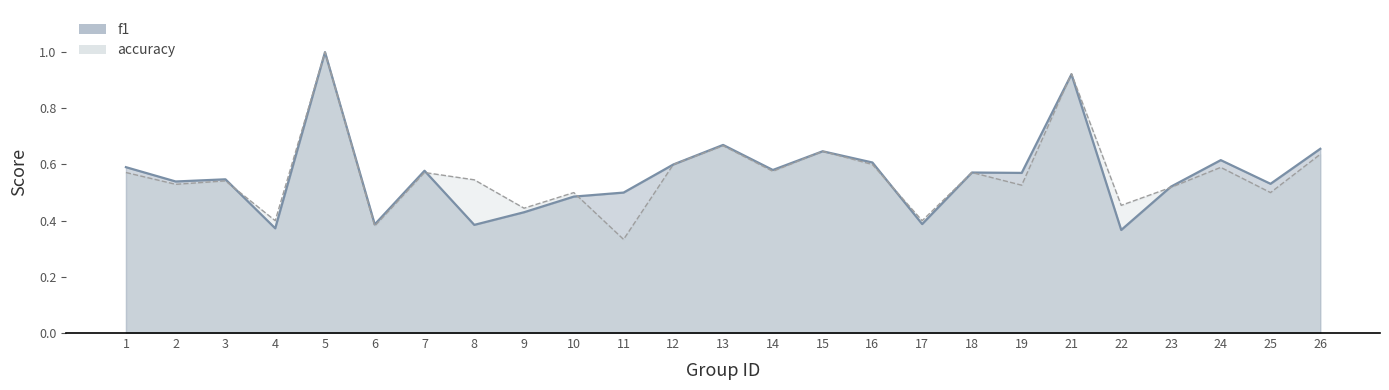

Is the value of accuracy at 14 greater than the value of f1 at 22?

Yes